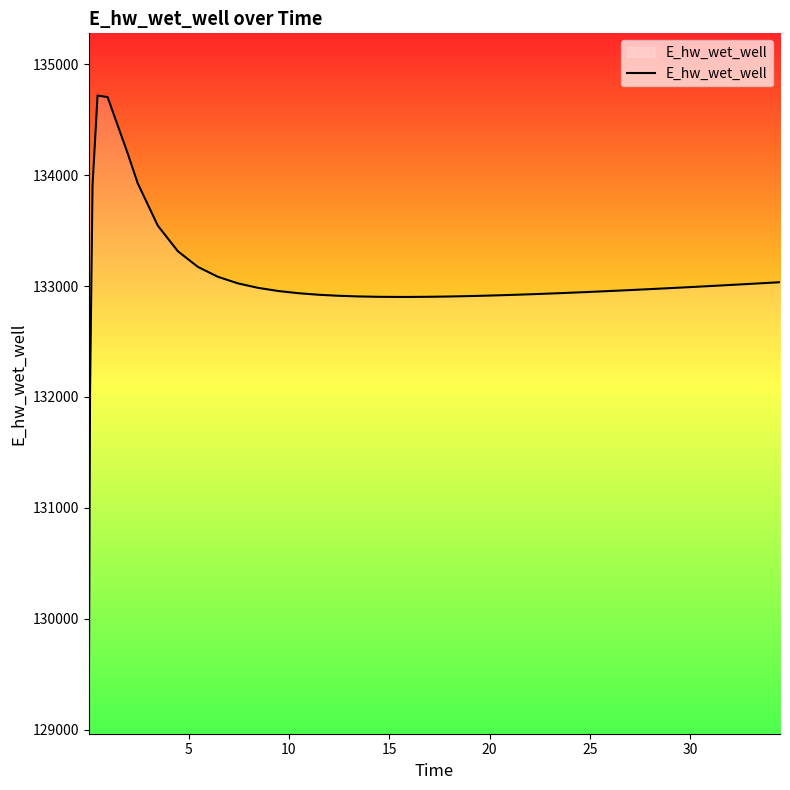

What is the difference between the maximum and minimum values?

5613.5